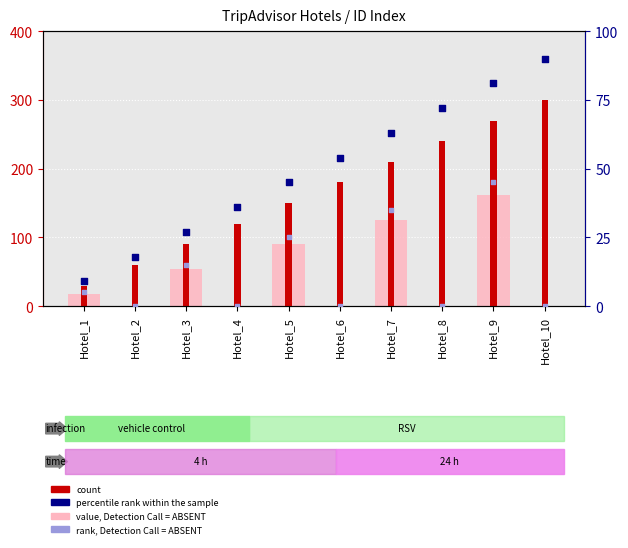

Which series contains the highest Y value?

count